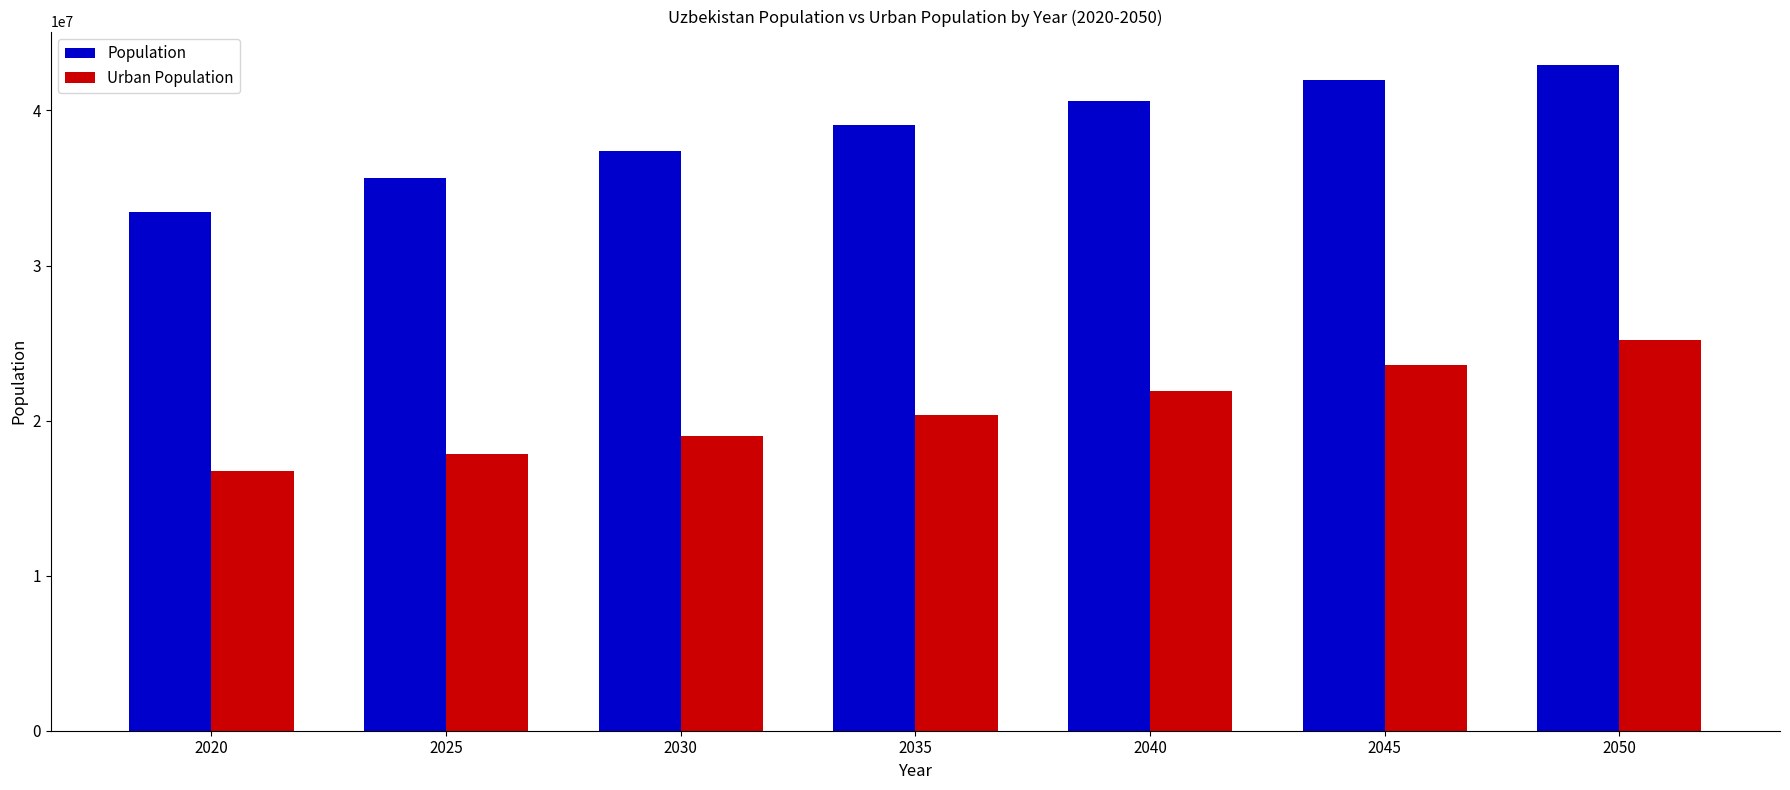

List the labels in order of Urban Population value, smallest first.

2020, 2025, 2030, 2035, 2040, 2045, 2050